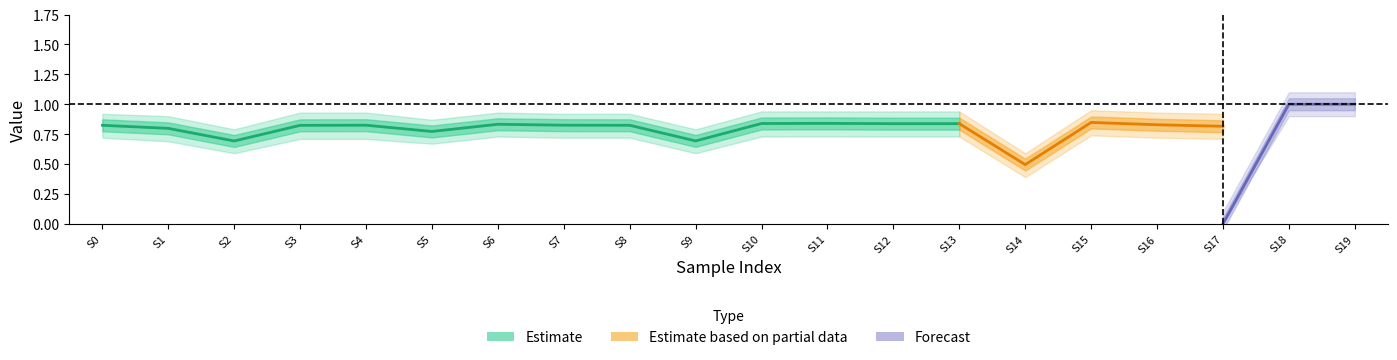

What is the approximate value of y_pred at 3?

0.8